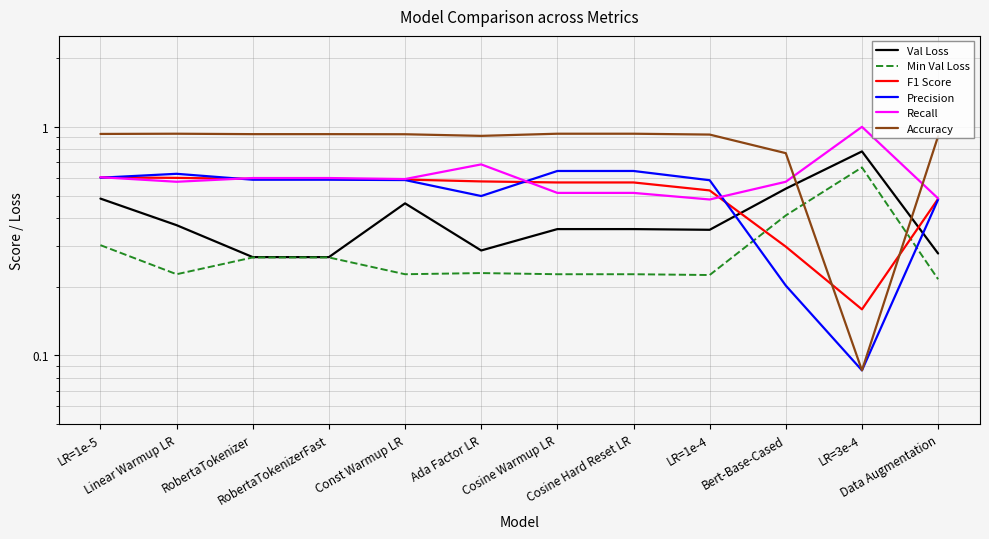

How many interior local valleys does the Precision series have?

2